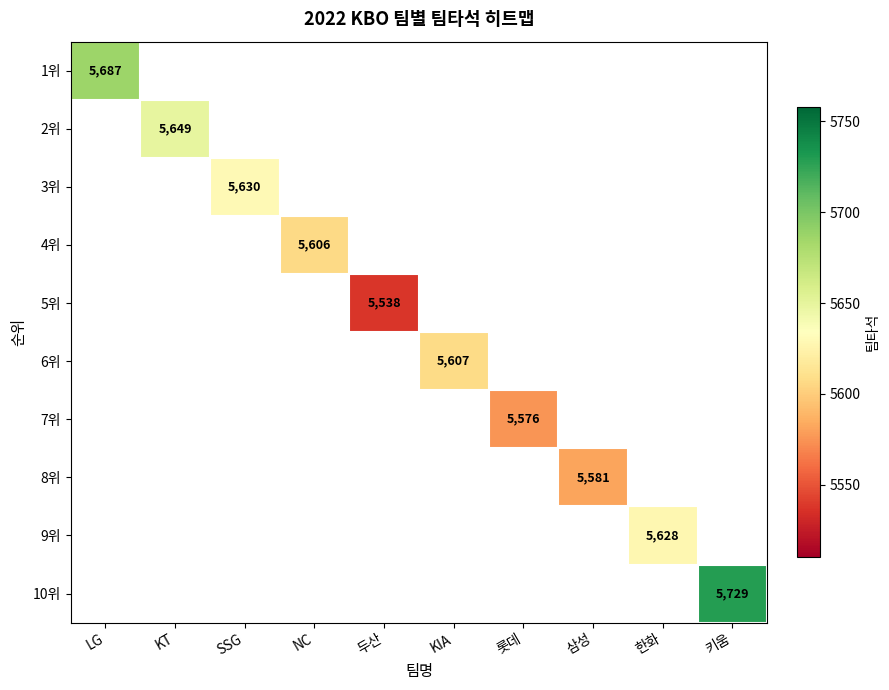

Which series has the largest range (max minus min)?

1위